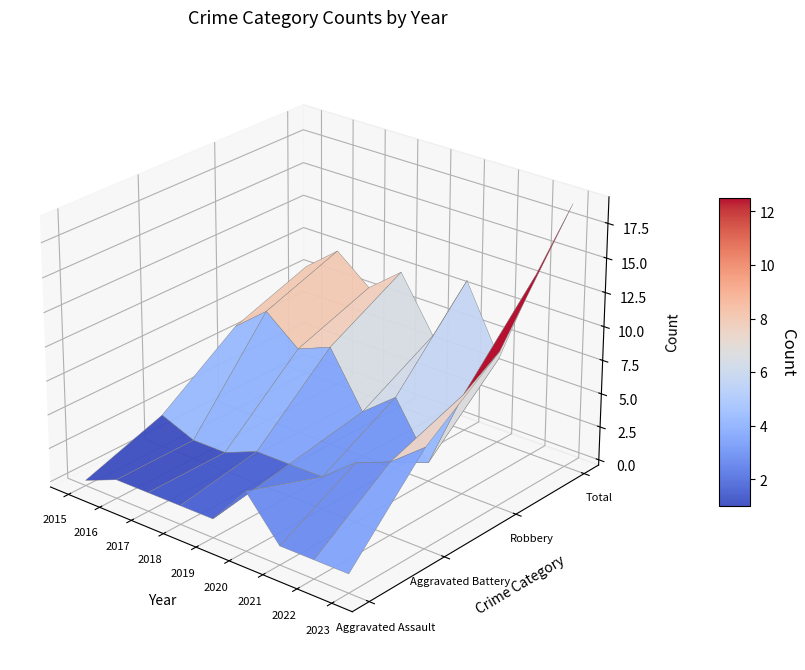

Reading left to right, extract all data points from this chart.

Aggravated Assault: 2015=0	2016=1	2017=1	2018=1	2019=1	2020=4	2021=1	2022=1	2023=1
Aggravated Battery: 2015=2	2016=1	2017=1	2018=2	2019=2	2020=2	2021=4	2022=5	2023=7
Robbery: 2015=6	2016=8	2017=6	2018=7	2019=3	2020=5	2021=1	2022=7	2023=11
Total: 2015=8	2016=10	2017=8	2018=10	2019=6	2020=11	2021=6	2022=13	2023=19